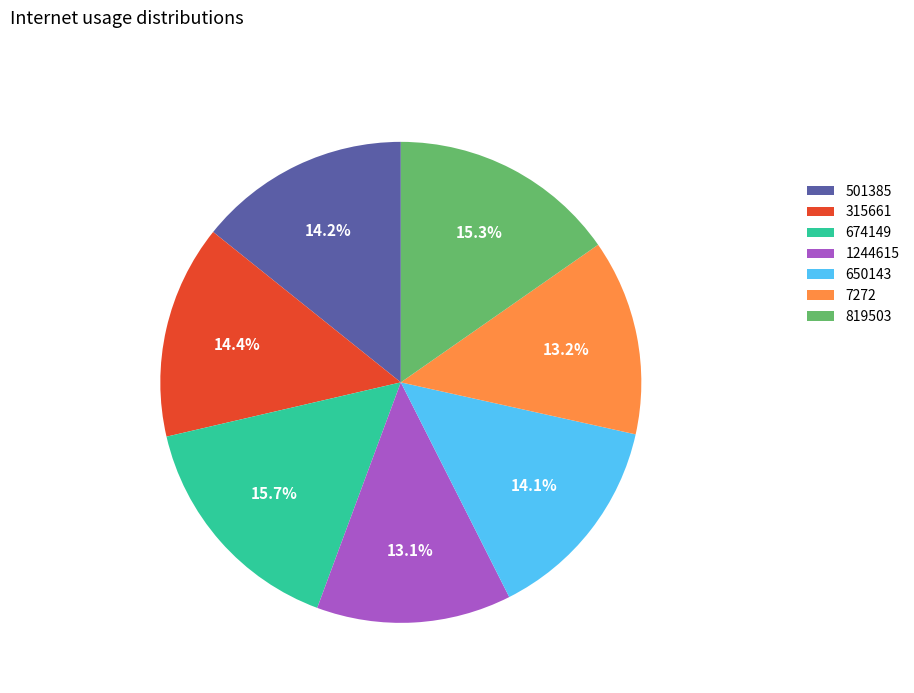

Does 501385 represent more than half of the total?

No